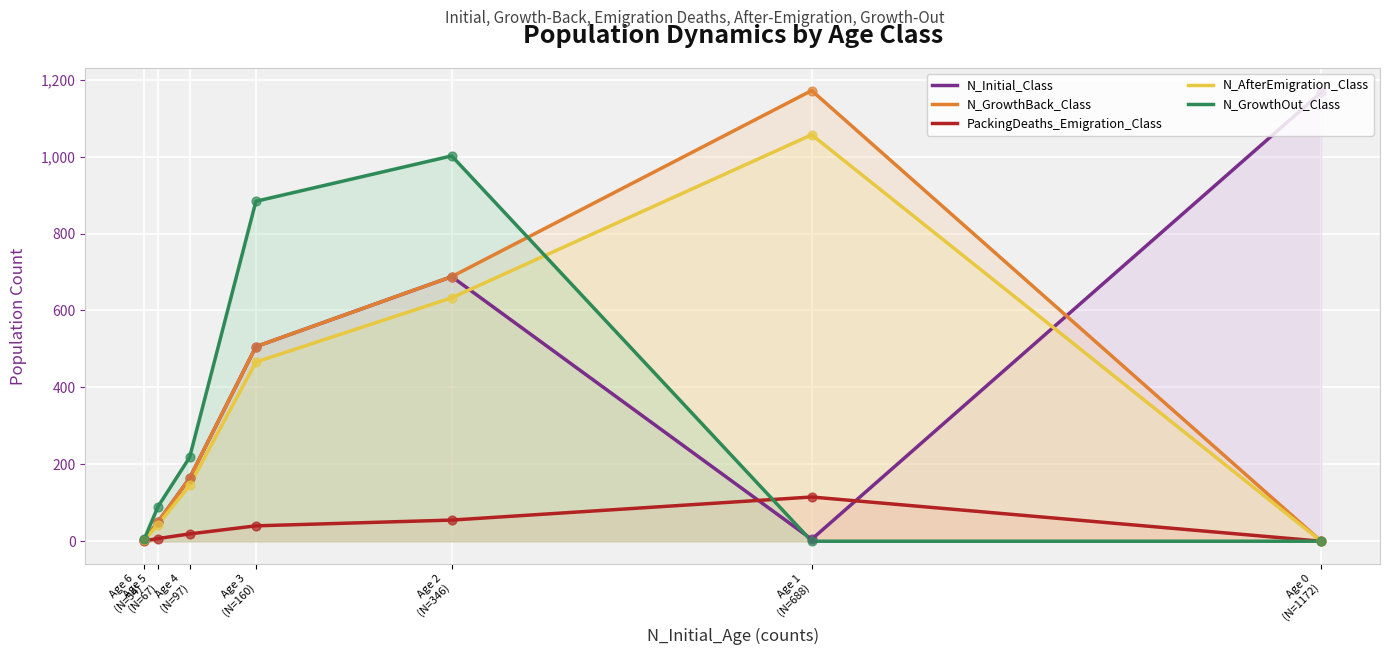

What is the total value across all series at Age 0
(N=1172)?

1167